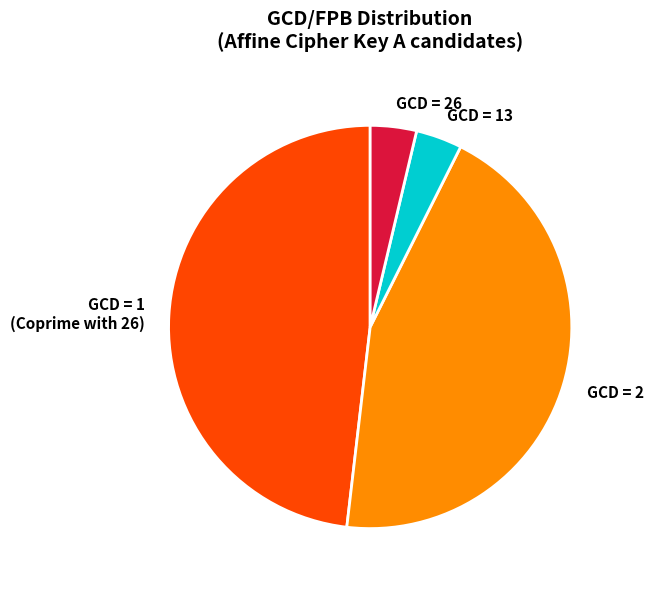

What is the largest slice in the pie chart?

GCD = 1 (Coprime with 26)